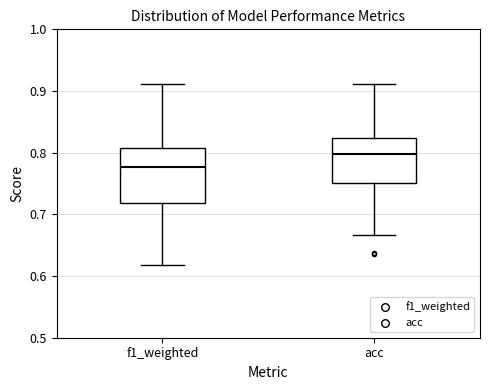

Where is the lower edge of the box for f1_weighted on the y-axis? The values are not printed on the chart, so give them approximately, as read against the axis.

0.72